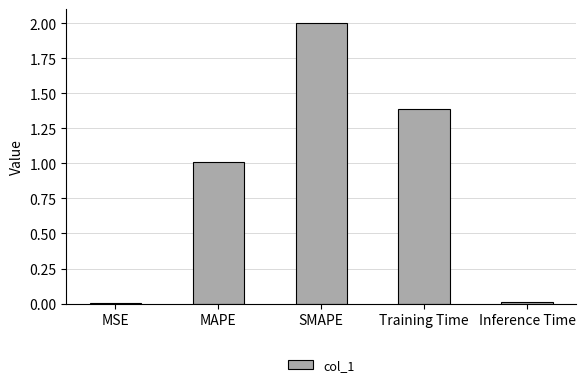

Which label corresponds to the largest value in the chart?

SMAPE